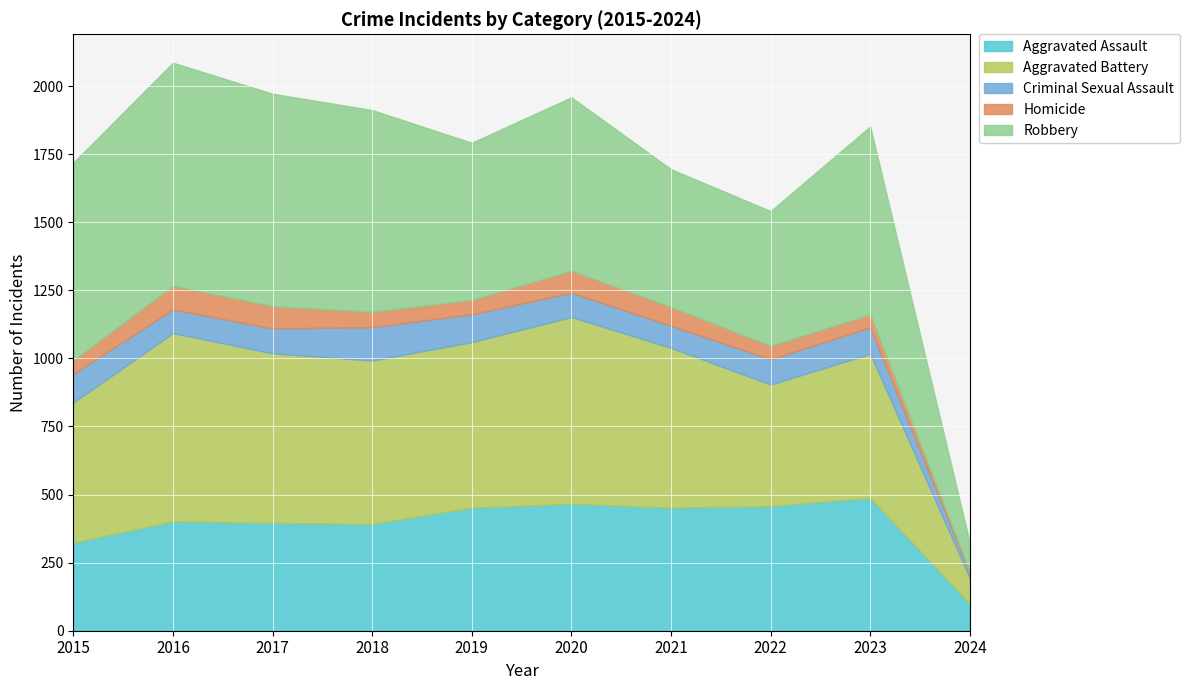

Reading left to right, extract all data points from this chart.

Aggravated Assault: 323	402	396	392	452	466	452	458	488	99
Aggravated Battery: 515	691	623	600	608	686	587	446	529	94
Criminal Sexual Assault: 105	87	91	123	102	89	81	93	97	17
Homicide: 50	87	82	56	53	81	69	49	48	7
Robbery: 726	819	780	741	577	637	506	495	690	105